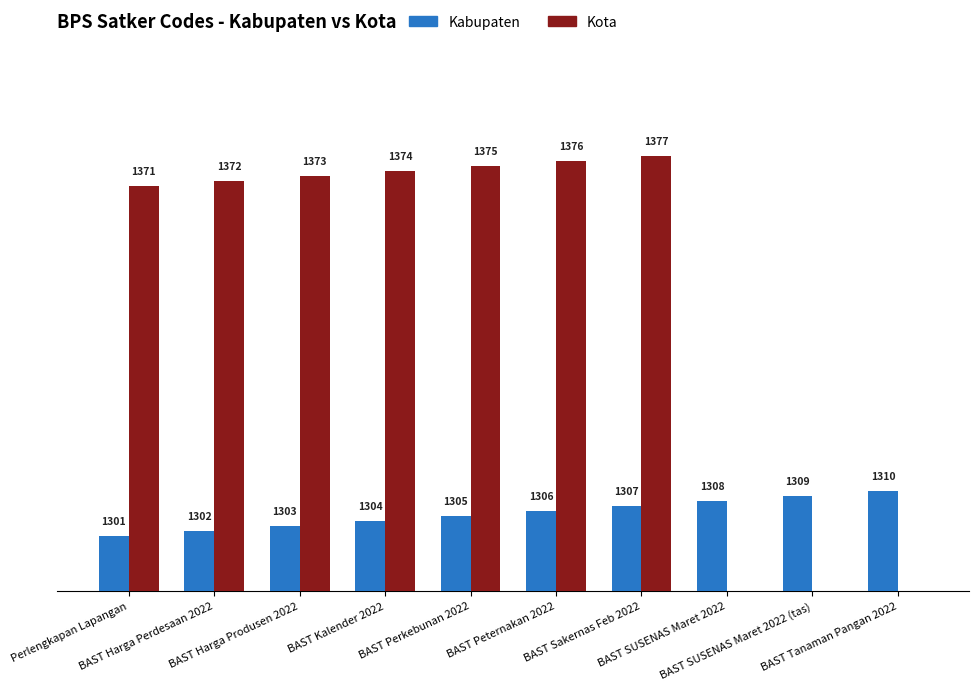

What is the sum of the Kabupaten values at BAST SUSENAS Maret 2022 (tas) and BAST SUSENAS Maret 2022?

2617